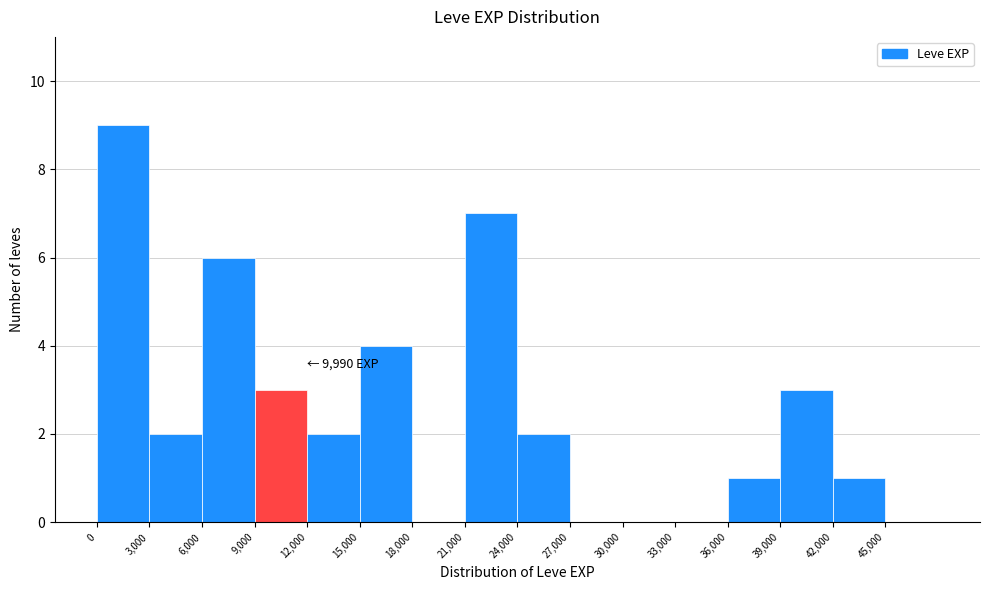

Which range on the x-axis has the tallest bar?

0 to 3000